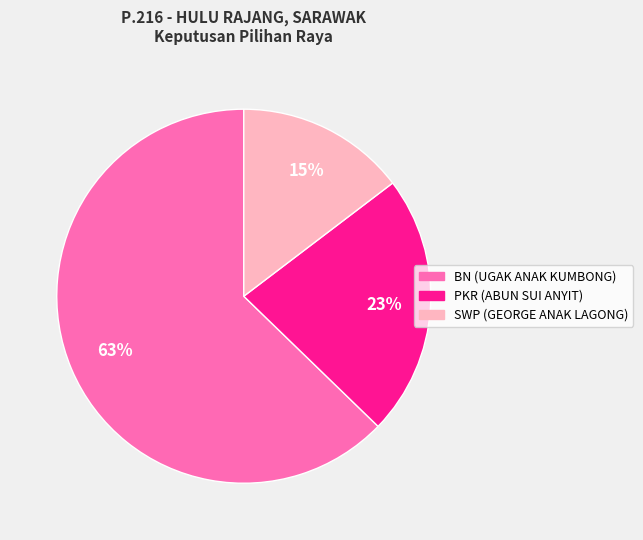

Count the number of slices in the pie.

3